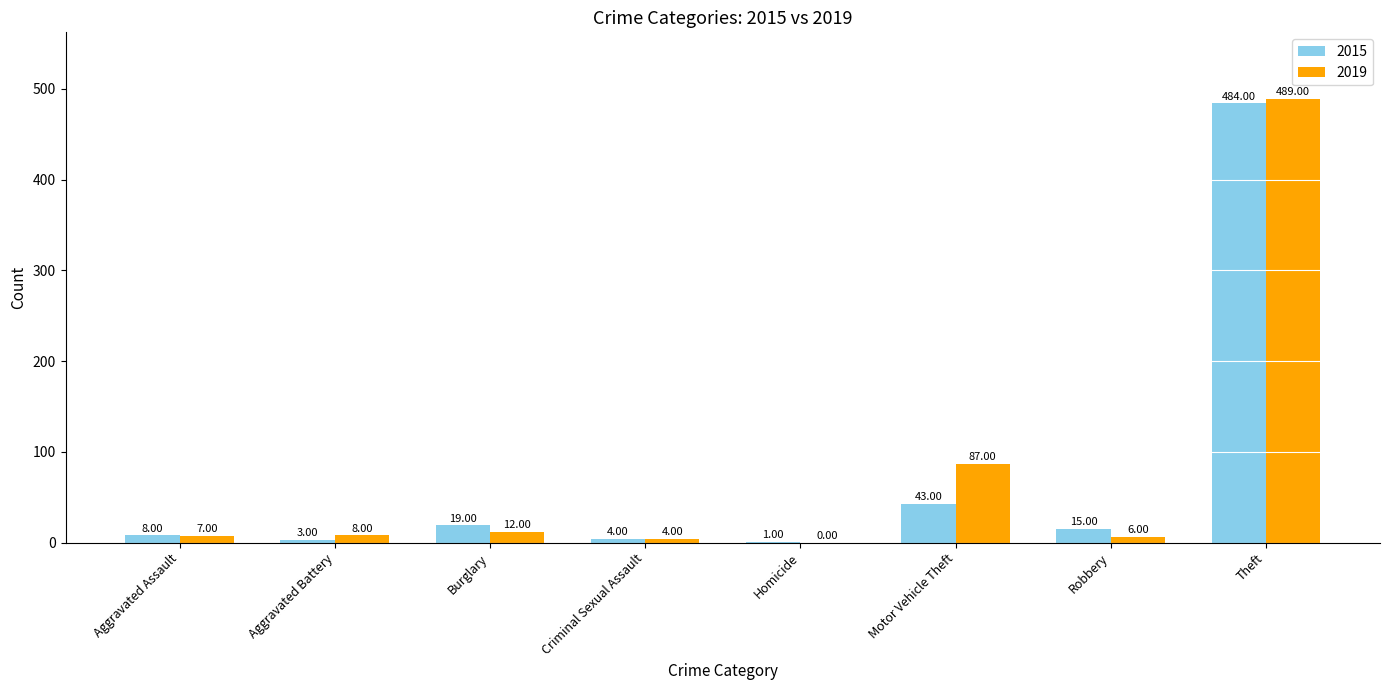

Reading left to right, list all the values displayed in this chart.

2015: 8	3	19	4	1	43	15	484
2019: 7	8	12	4	0	87	6	489